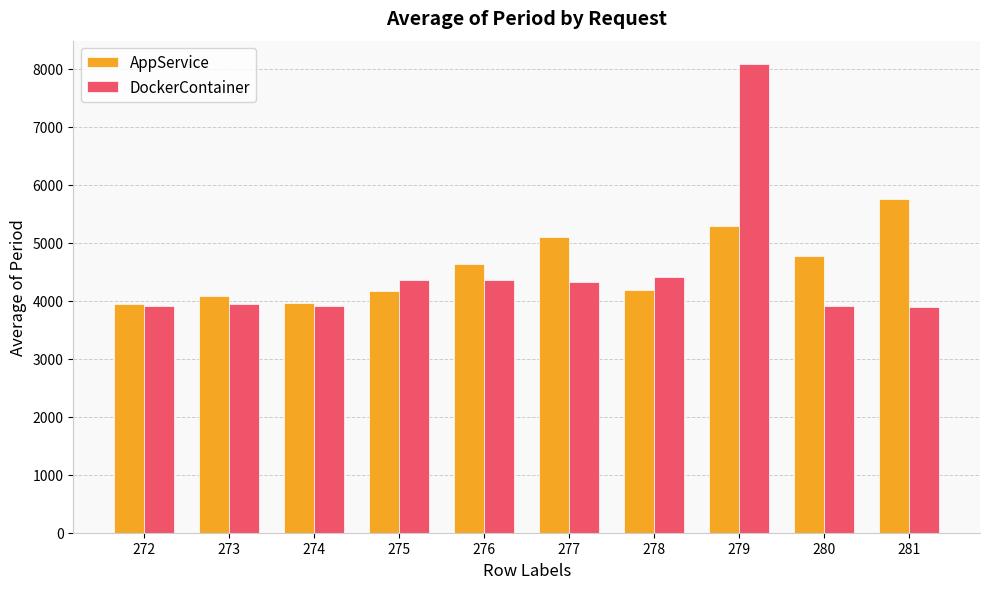

What is the total value across all series at 277?

9422